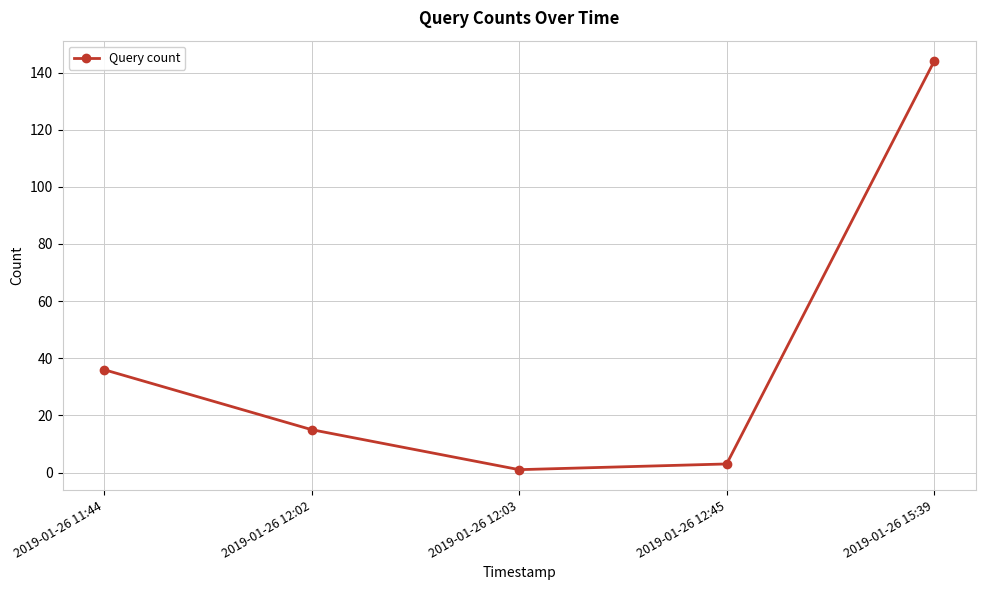

List the labels in order of value, largest first.

2019-01-26 15:39, 2019-01-26 11:44, 2019-01-26 12:02, 2019-01-26 12:45, 2019-01-26 12:03